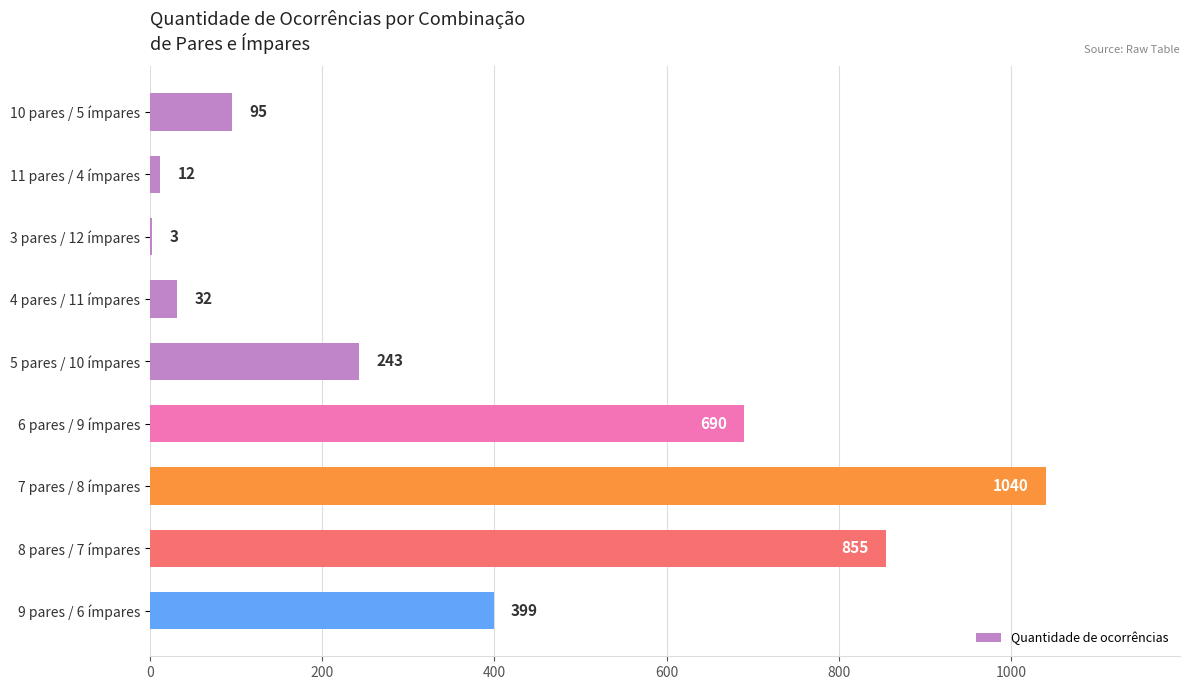

Count the number of categories in the chart.

9